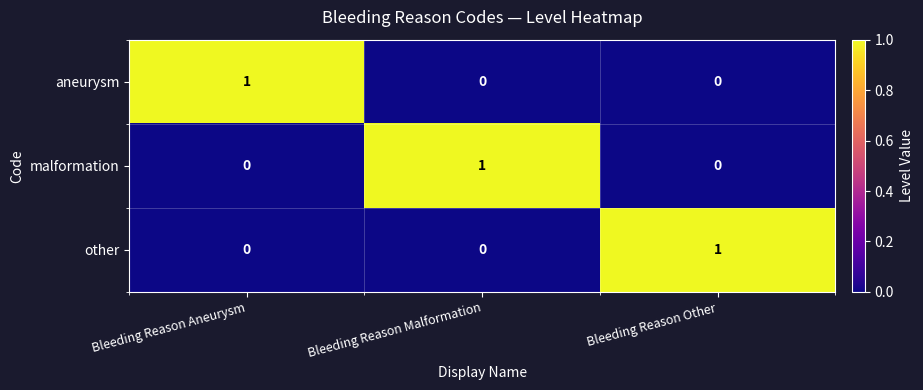

At how many categories does at least one series exceed 0?

3